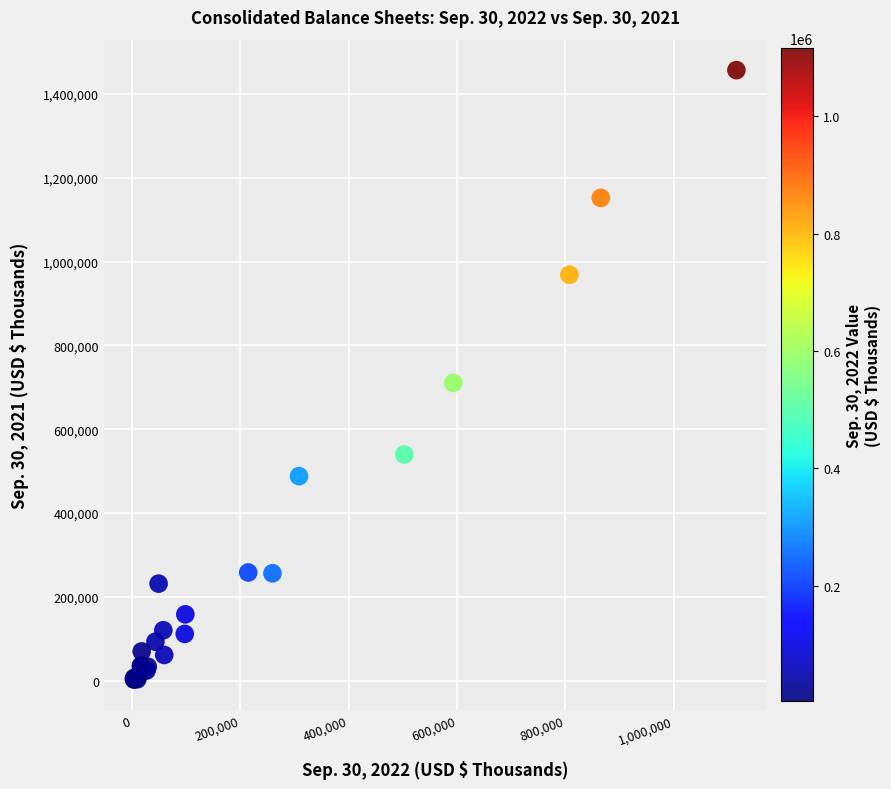

What Y value in the scatter plot is closest to 729882?

710358